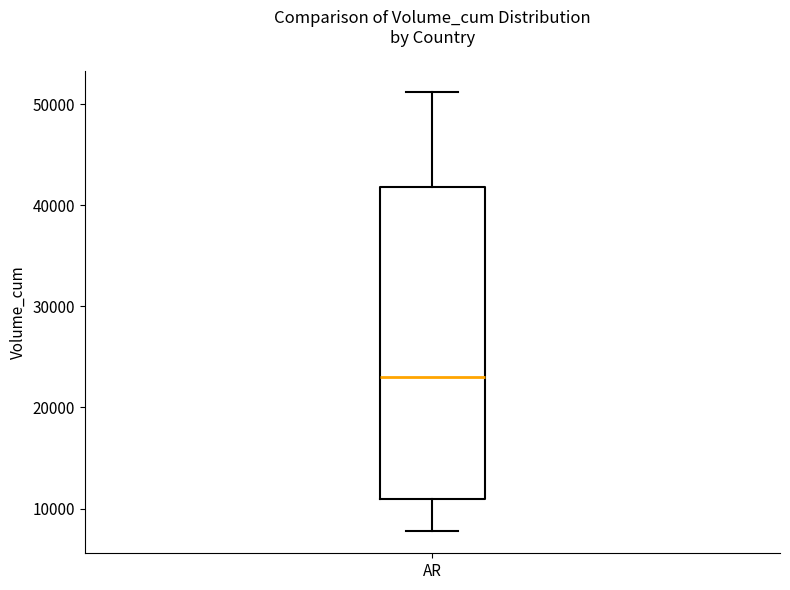

Read this box plot against the y-axis: the position of the median line, the range covered by the box, and the ends of both whiskers. The values are not printed on the chart, so give them approximately, as read against the axis.

median 23000, box 11000 to 42000, whiskers 8000 to 51000